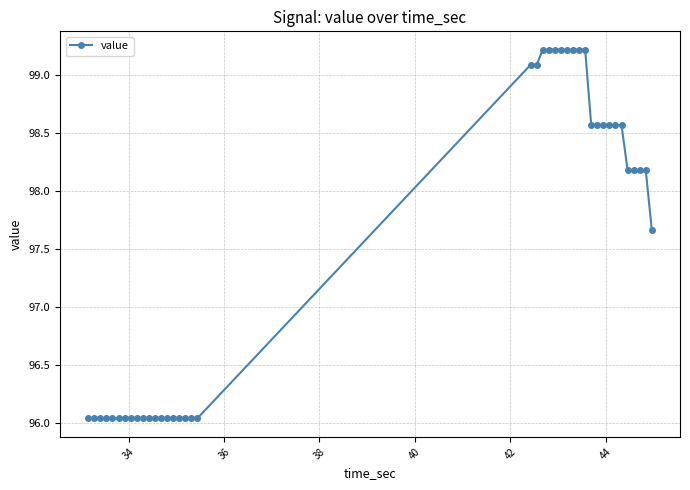

What is the greatest value displayed?

99.2